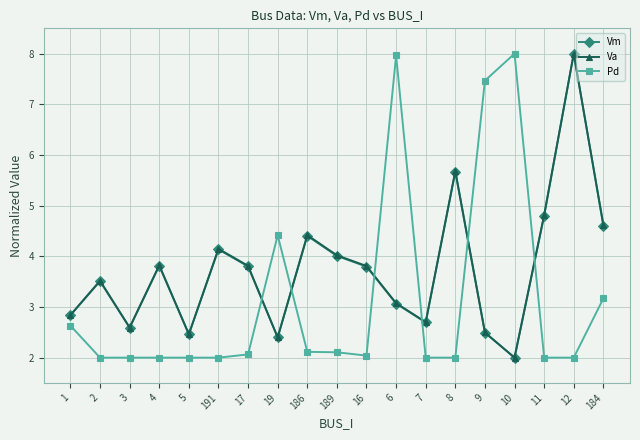

At which category does Va reach its first local peak?

2